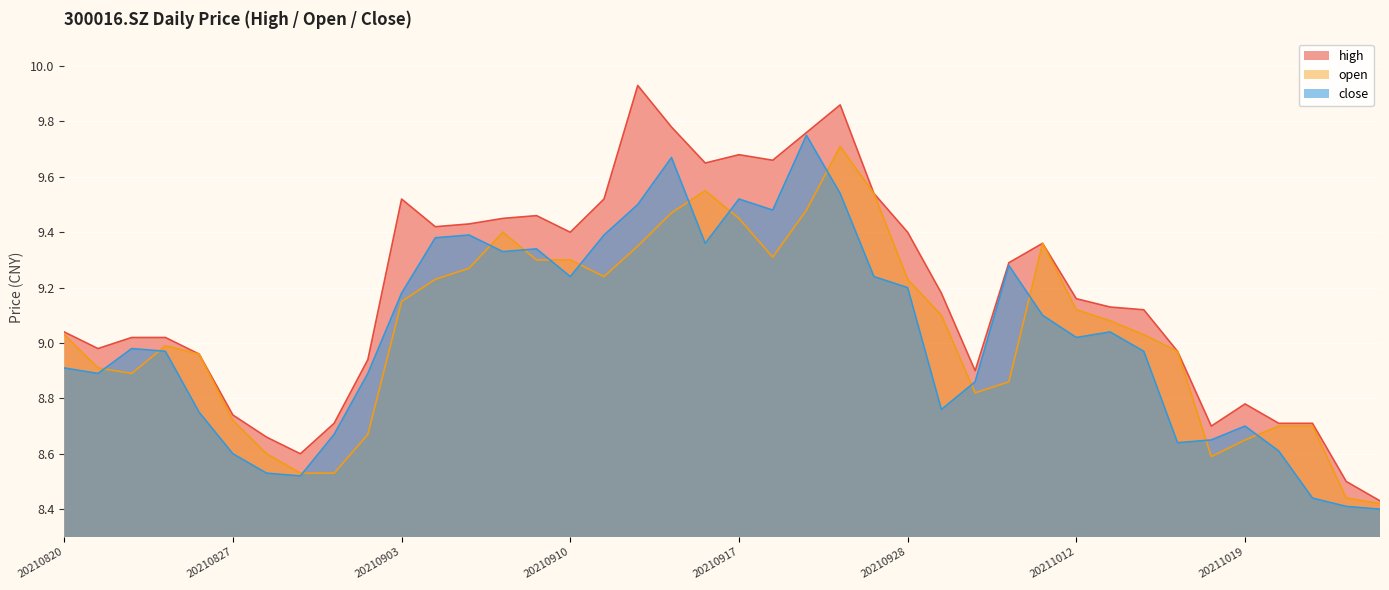

What is the sum of the open values at 20211015 and 20211011?

18.3